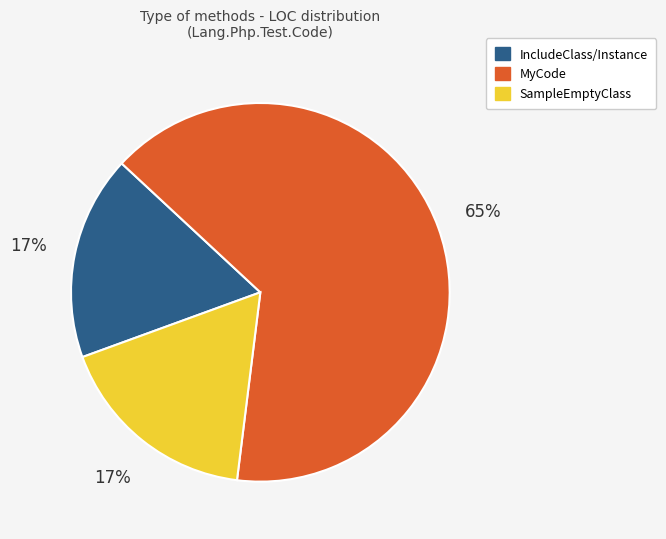

To the nearest percent, what is the combined percentage of MyCode and SampleEmptyClass?

83%